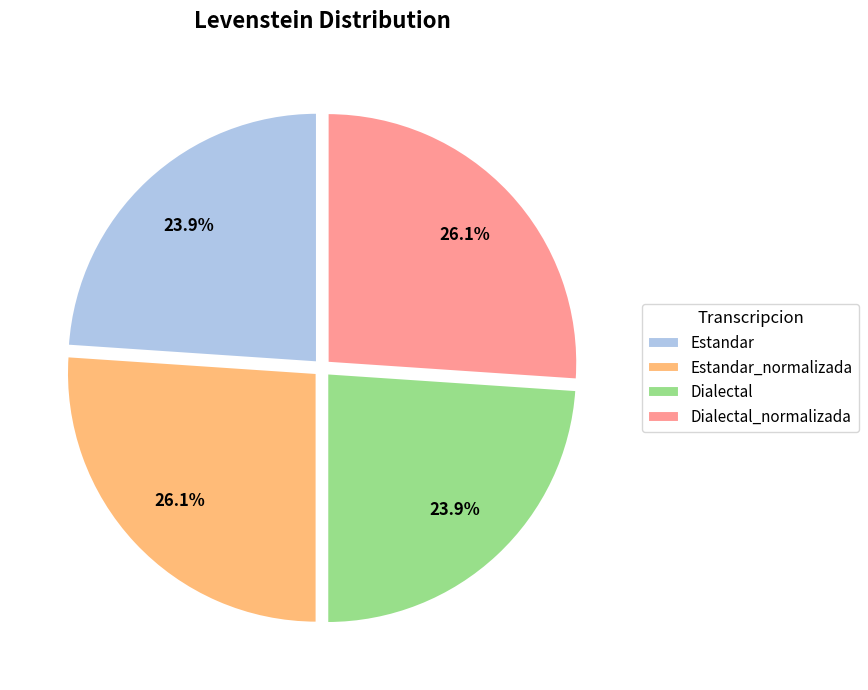

Does any single category account for the majority?

No